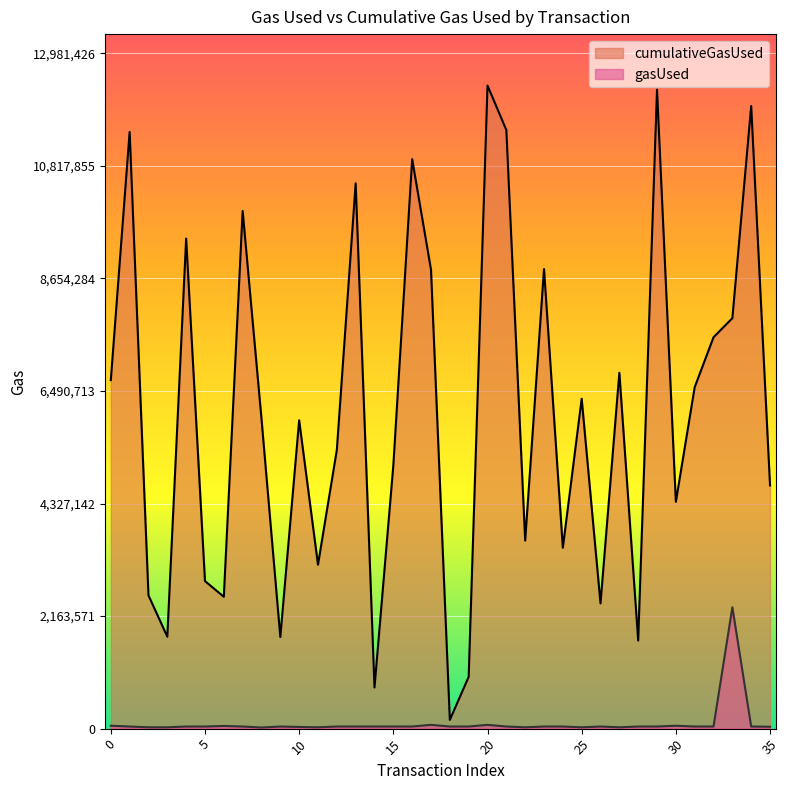

How many lines are shown in the chart?

2